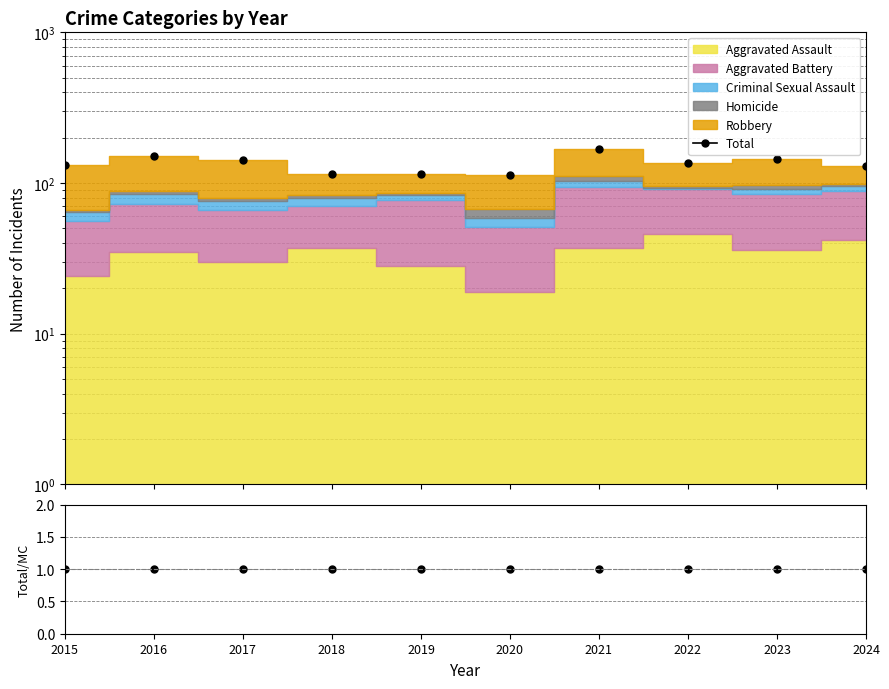

At which category does Total reach its first local peak?

2016